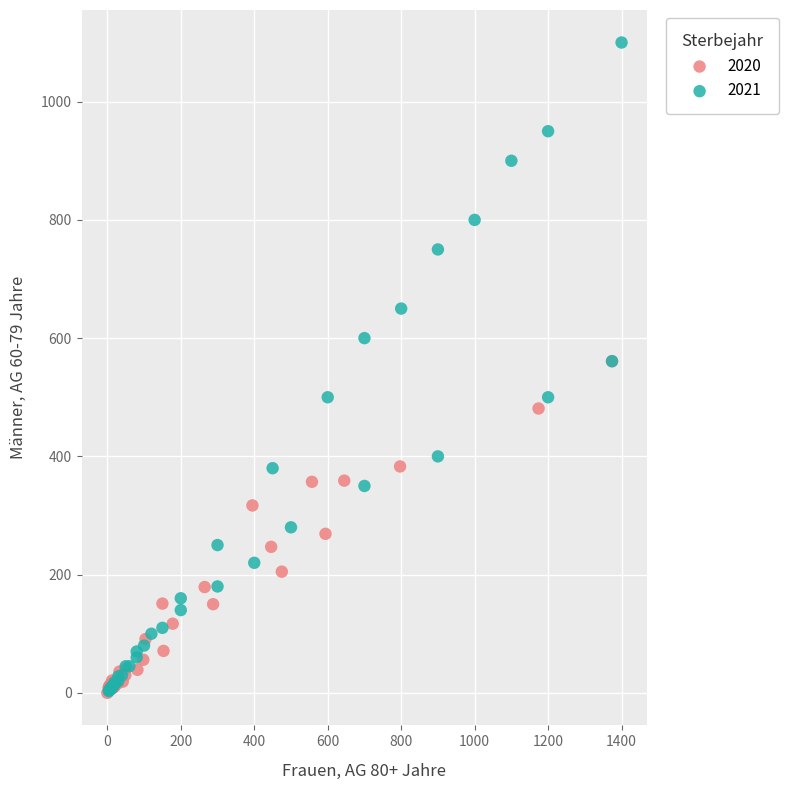

Which series has the widest spread of Y values?

2021